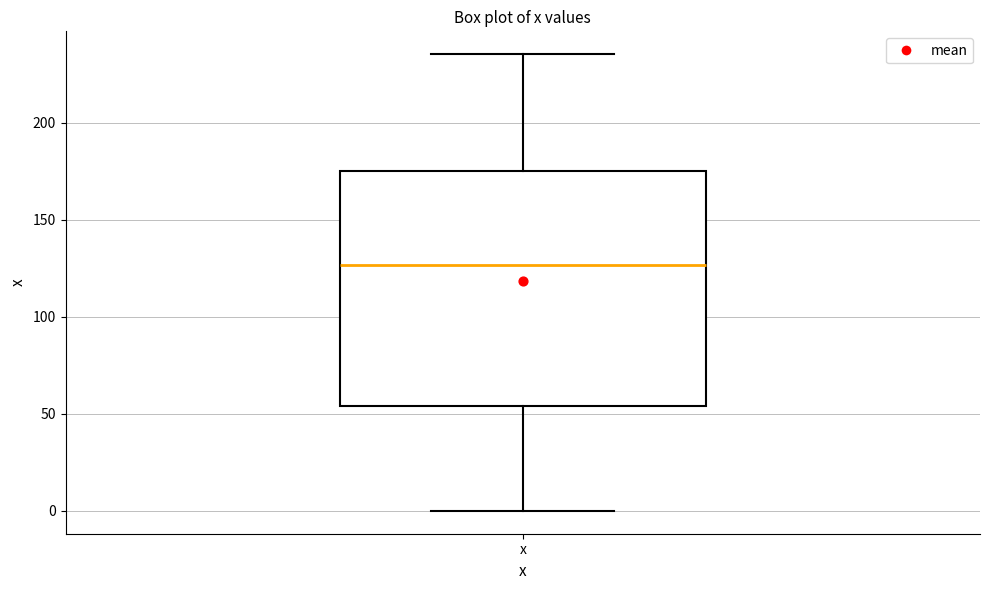

Read this box plot against the y-axis: the position of the median line, the range covered by the box, and the ends of both whiskers. The values are not printed on the chart, so give them approximately, as read against the axis.

median 125, box 55 to 175, whiskers 0 to 235